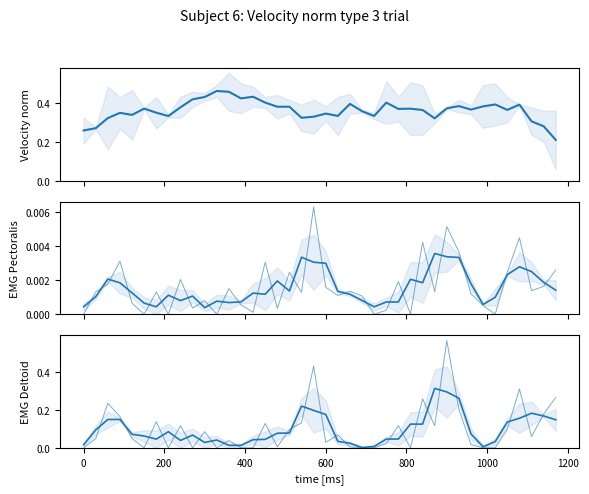

True or false: 12_channel has more than 0 interior local peaks.

True